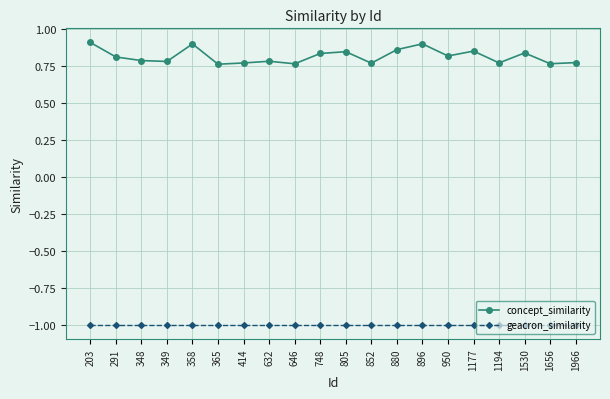

What is the smallest value displayed?

-1.0